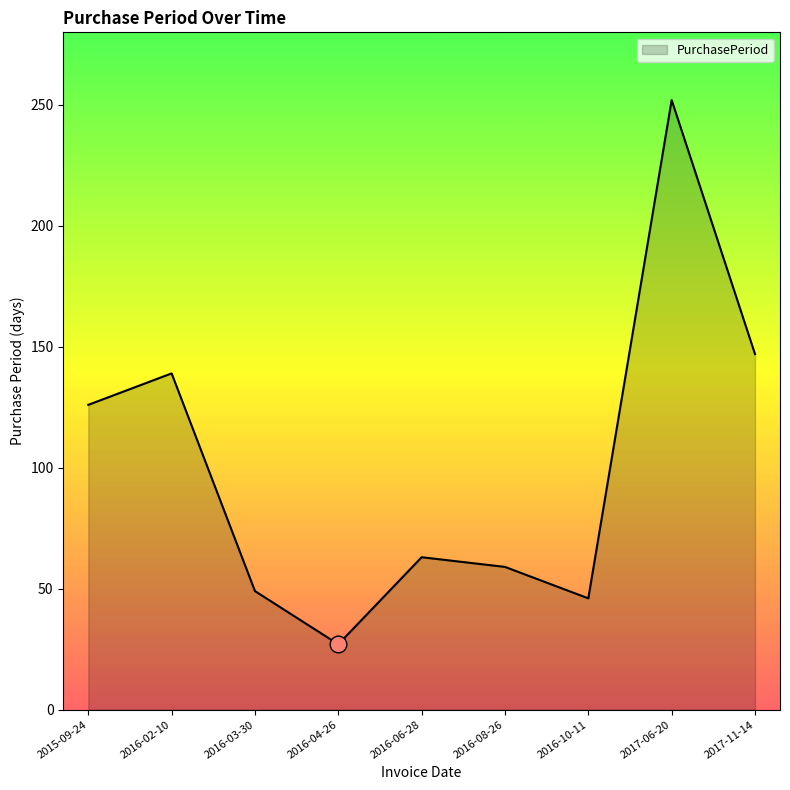

What is the change in value from 2015-09-24 to 2016-10-11?

-80